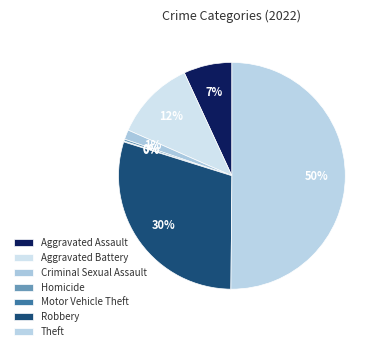

What percentage is the Aggravated Battery slice, to the nearest percent?

12%